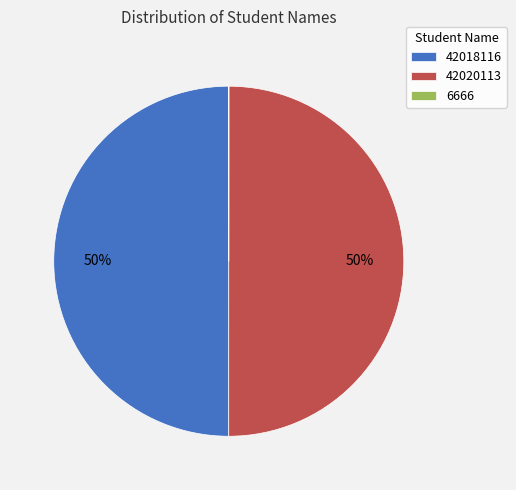

To the nearest percent, what is the average slice percentage?

33%